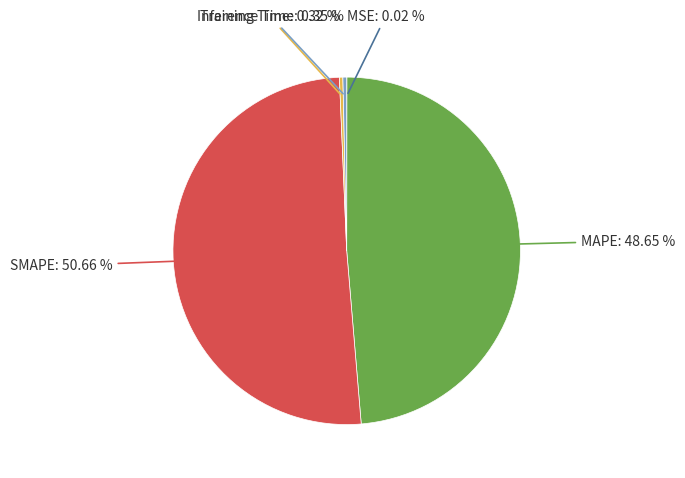

Is there a majority slice in this chart?

Yes